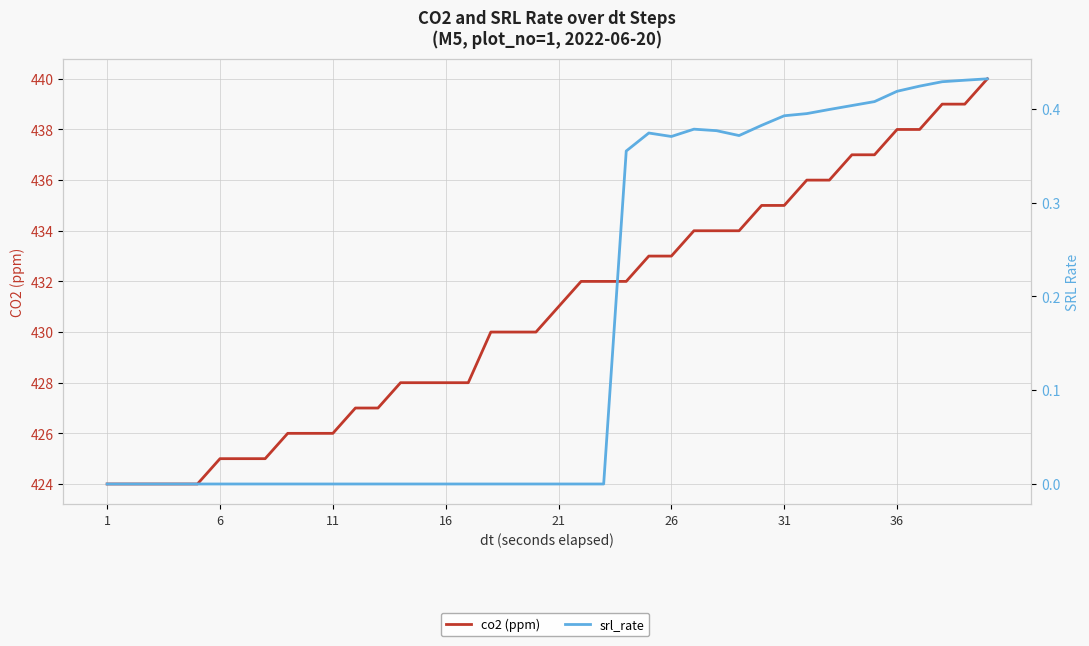

Rank the series by their average value, from lowest to highest.

srl_rate, co2 (ppm)